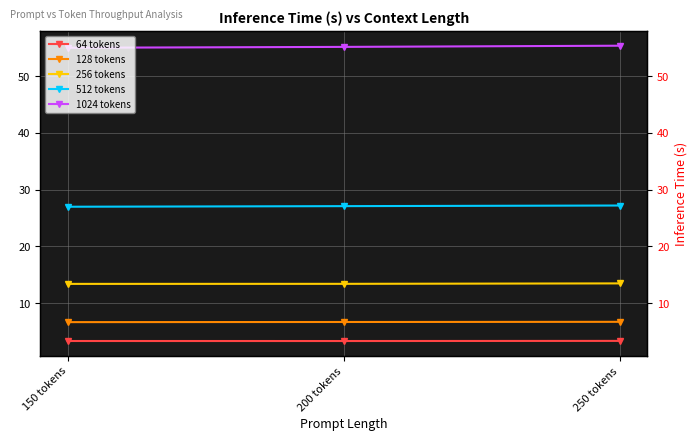

List the labels in order of 1024 tokens value, smallest first.

150 tokens, 200 tokens, 250 tokens